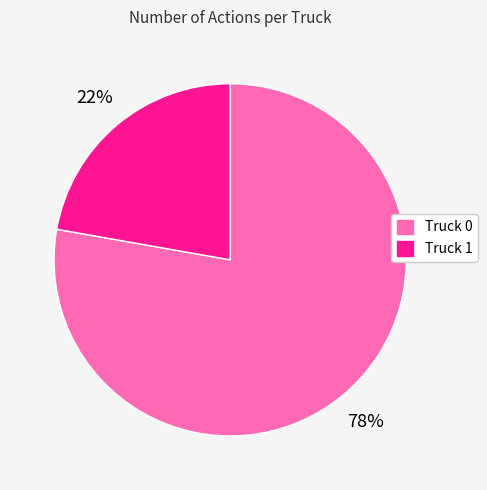

Is Truck 0 the majority of the pie?

Yes